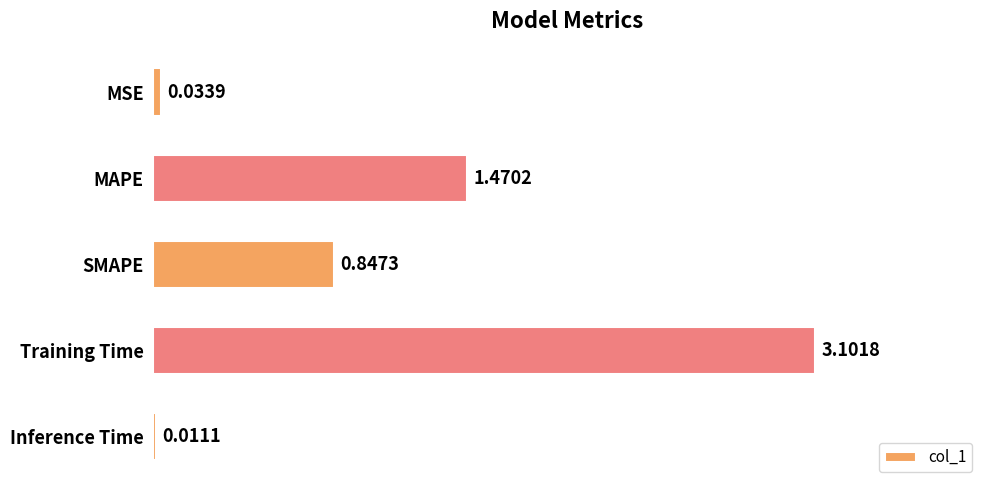

Count the number of categories in the chart.

5